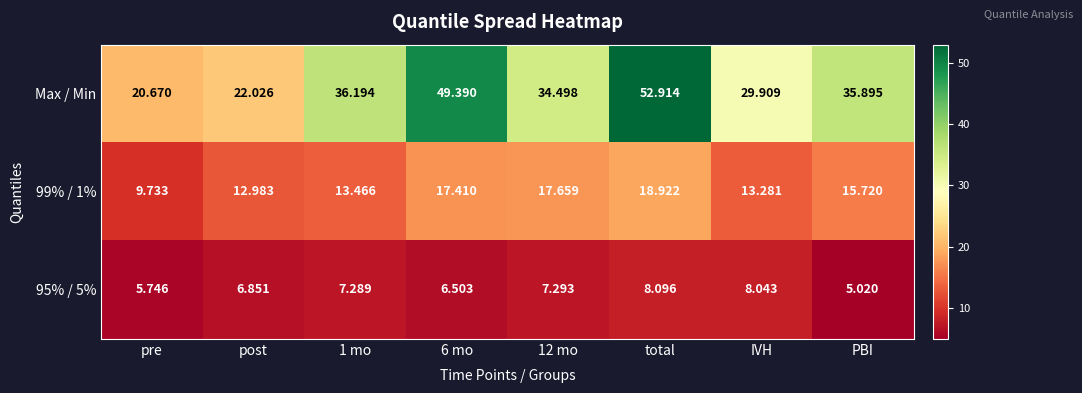

Which series has the largest total across all categories?

Max / Min